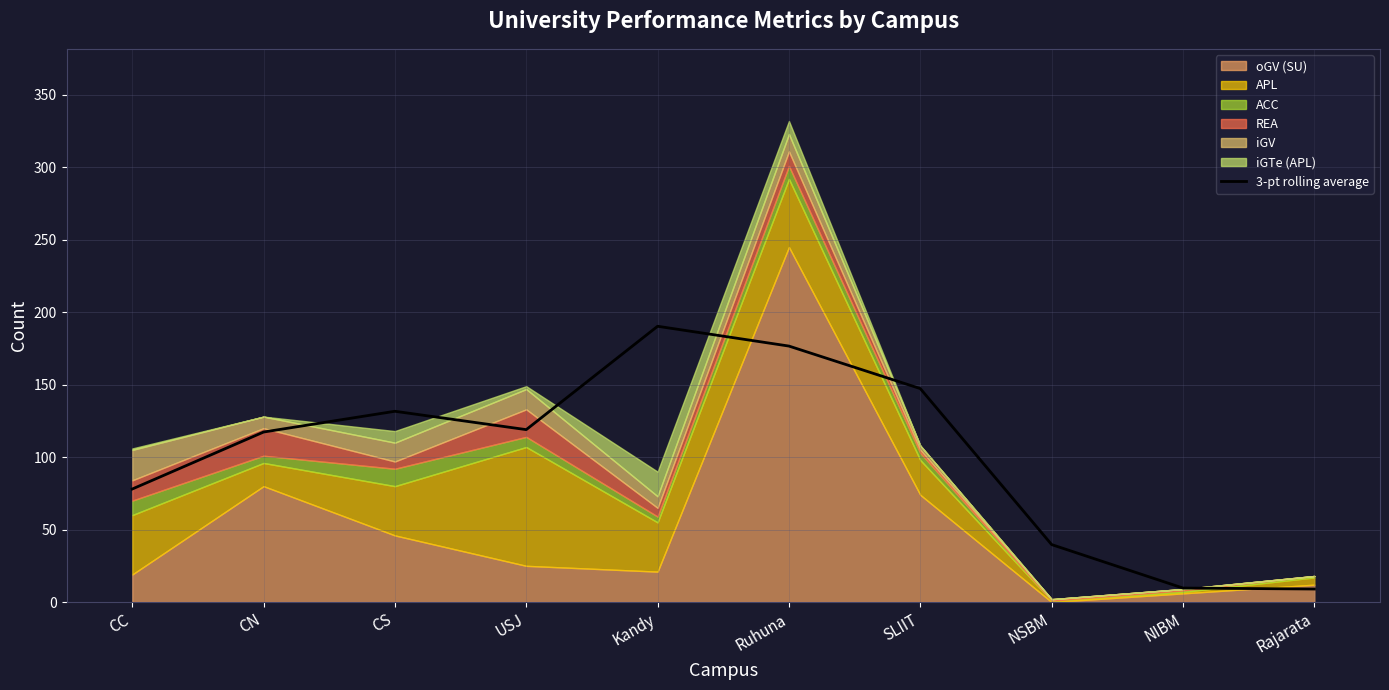

True or false: the data shows 292.4 at Kandy.

False